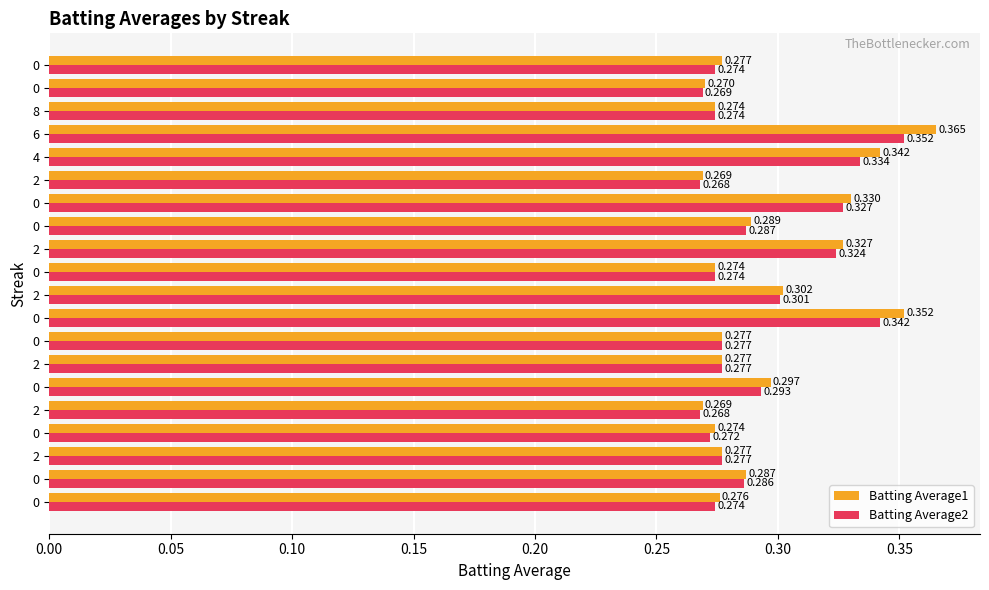

How many categories are shown in the chart?

20